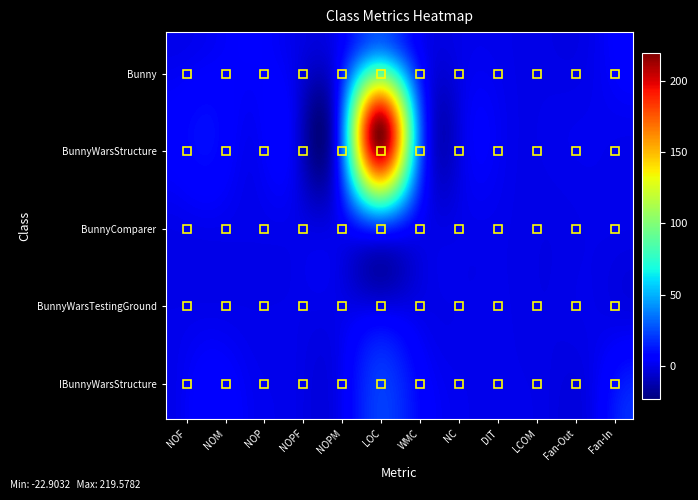

Reading left to right, what are all the values shown in this chart?

Bunny: 0.0	2.0	5.0	0.0	2.0	28.0	3.0	0.0	0.0	-1.0	0.0	7.0
BunnyWarsStructure: 6.0	10.0	2.0	0.0	8.0	219.0	30.0	0.0	1.0	0.2	1.0	1.0
BunnyComparer: 0.0	1.0	0.0	0.0	1.0	24.0	3.0	0.0	0.0	-1.0	0.0	0.0
BunnyWarsTestingGround: 0.0	1.0	0.0	0.0	0.0	6.0	1.0	0.0	0.0	-1.0	0.0	0.0
IBunnyWarsStructure: 0.0	8.0	2.0	0.0	0.0	22.0	8.0	1.0	0.0	-1.0	0.0	18.0